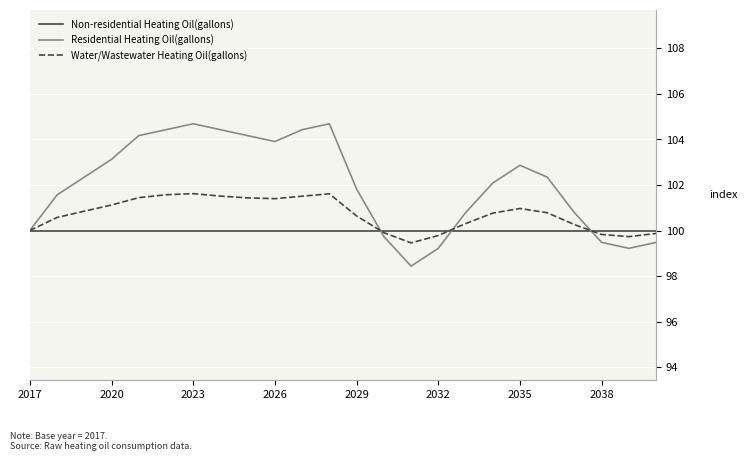

Which series has the largest total across all categories?

Residential Heating Oil(gallons)